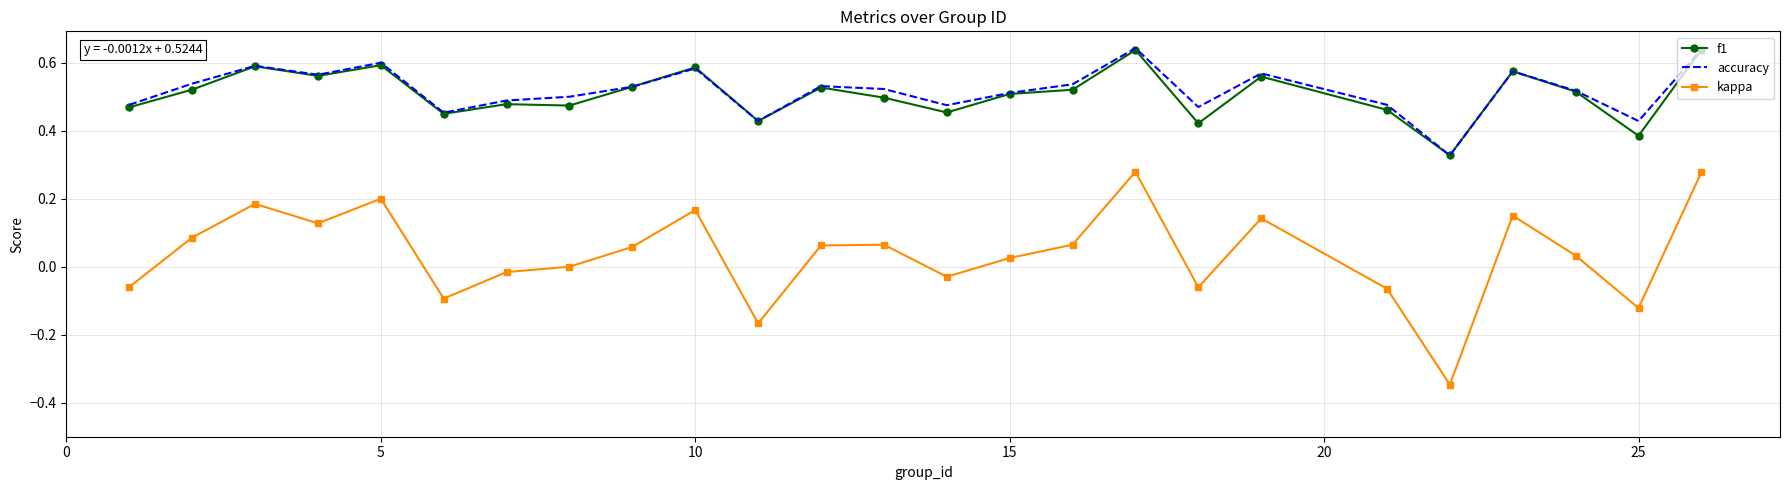

True or false: kappa and f1 cross at least once.

False